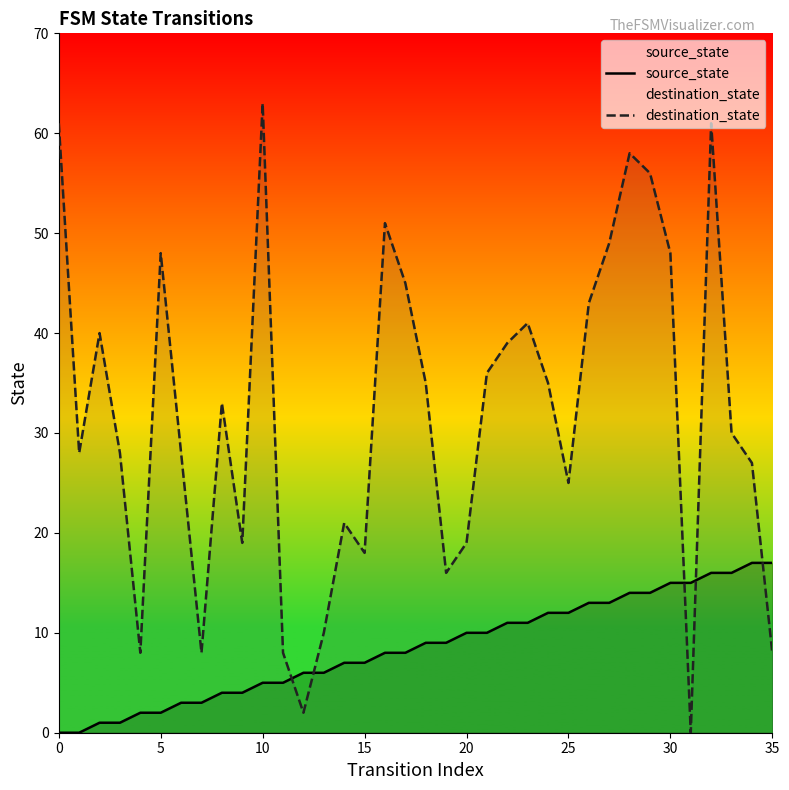

At which label does source_state reach its peak?

34